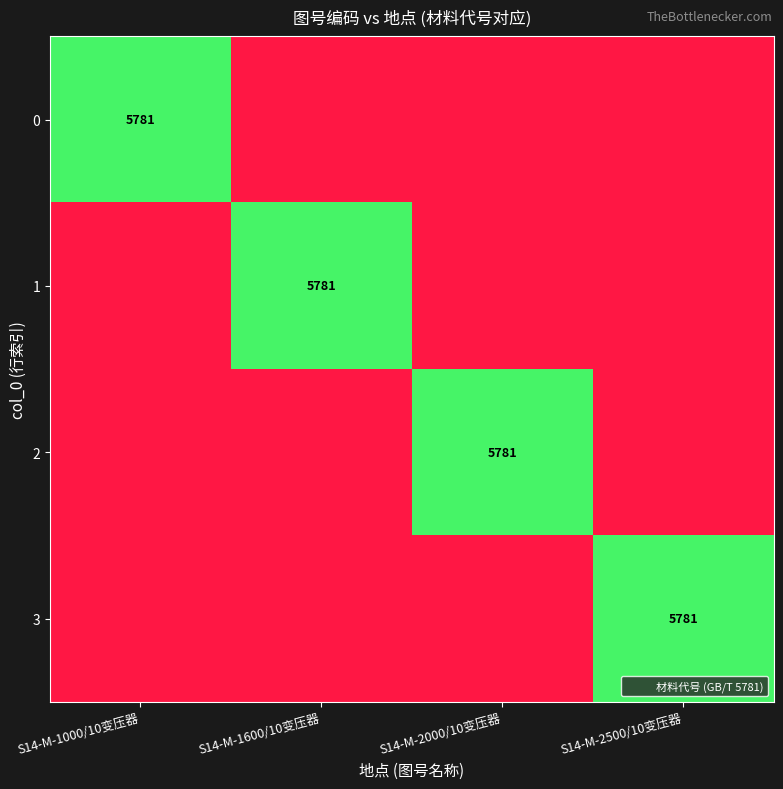

The 3 series shows 5781 at S14-M-2500/10变压器. True or false?

True